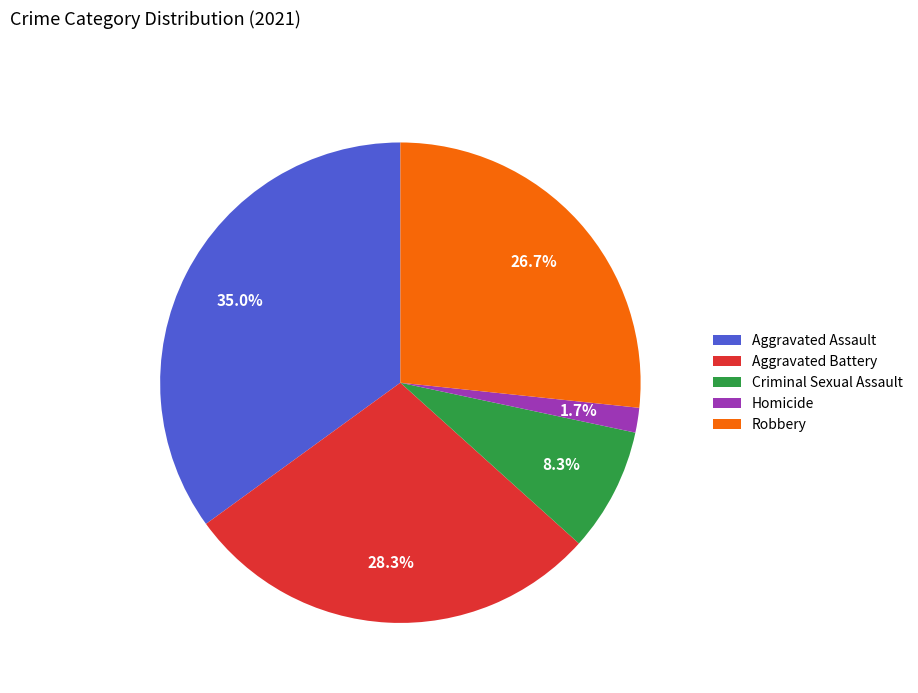

Is Homicide the majority of the pie?

No